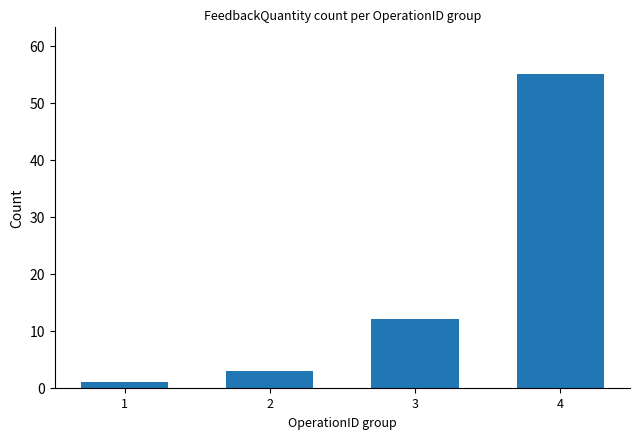

How many values are below 12?

2